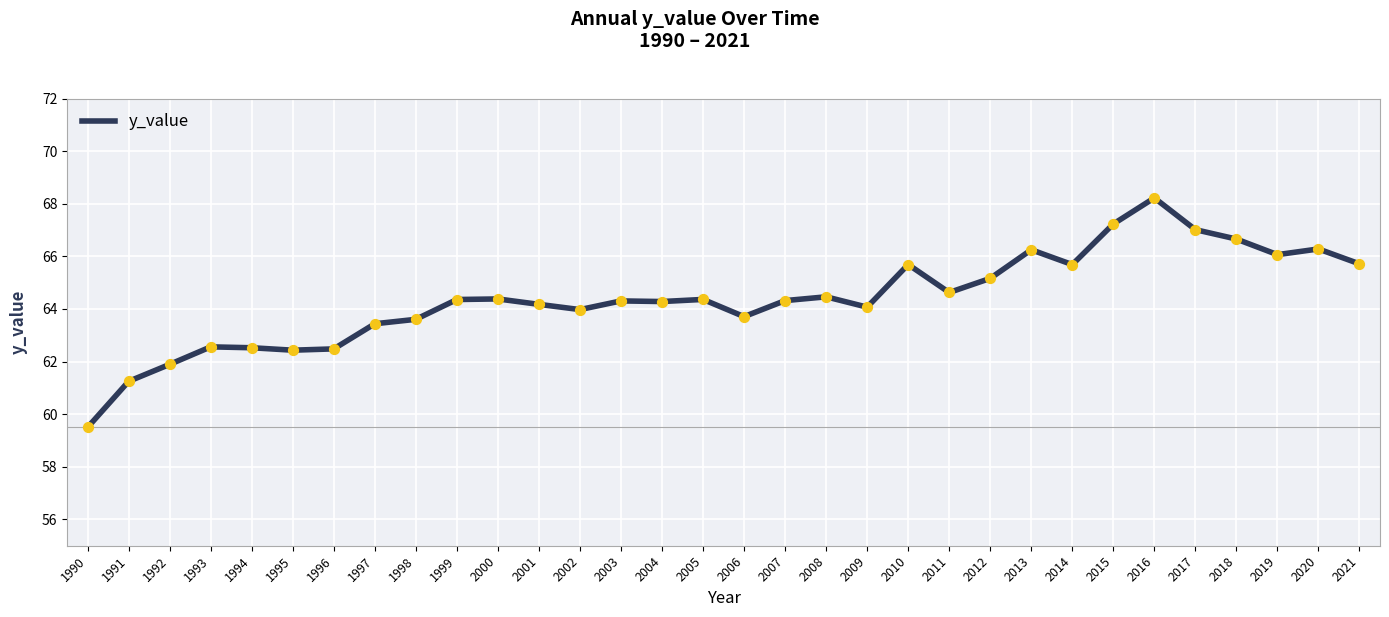

Between 2014 and 2005, which is larger?

2014